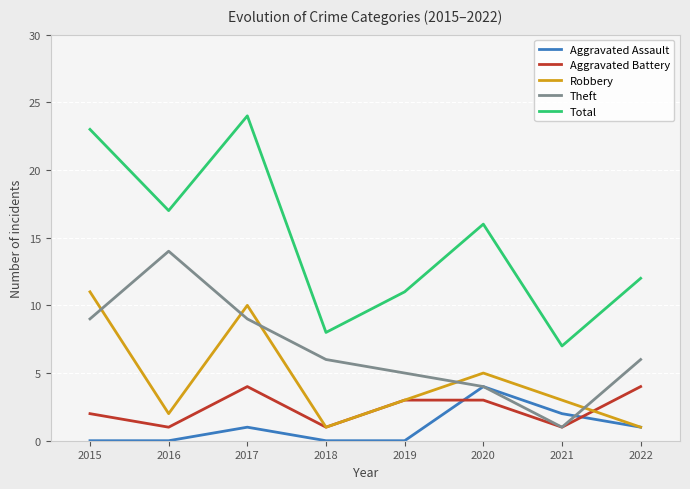

List the labels in order of Total value, smallest first.

2021, 2018, 2019, 2022, 2020, 2016, 2015, 2017